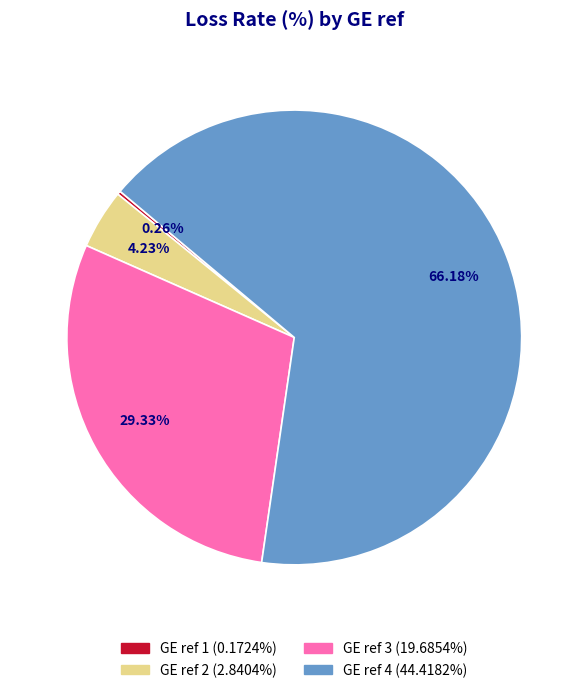

Is there any slice that represents more than half of the pie?

Yes